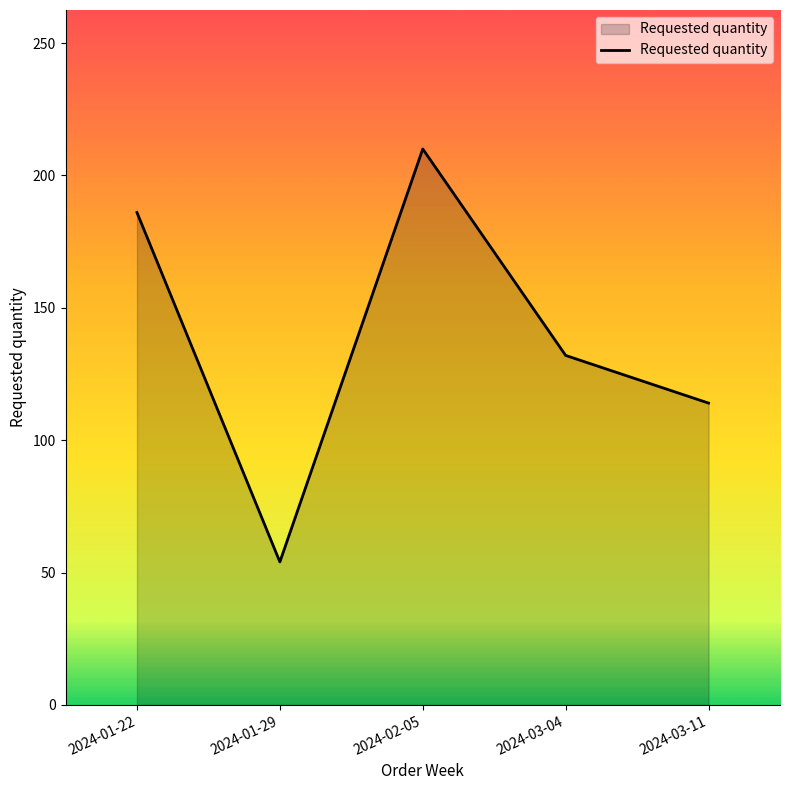

What is the ratio of the value at 2024-01-29 to the value at 2024-03-11?

0.5